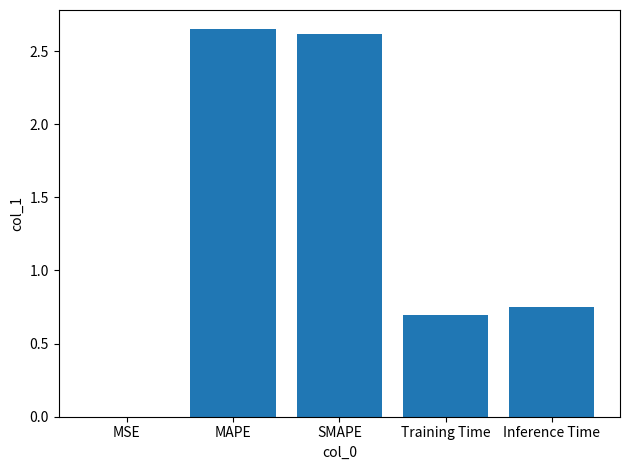

What is the sum of all values?

6.7